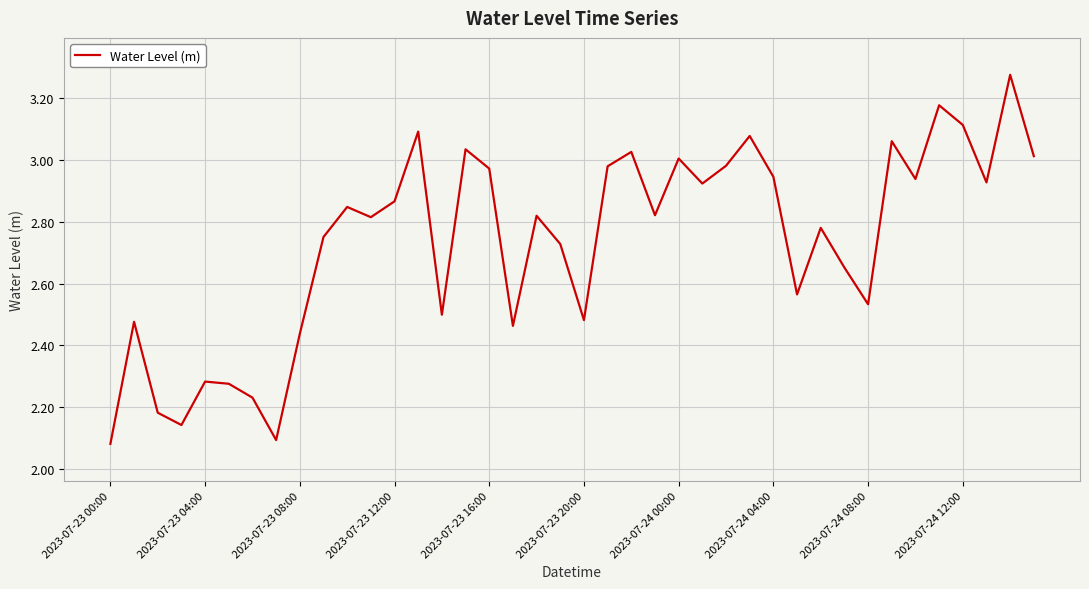

What is the difference between the second highest and second lowest values?

1.1